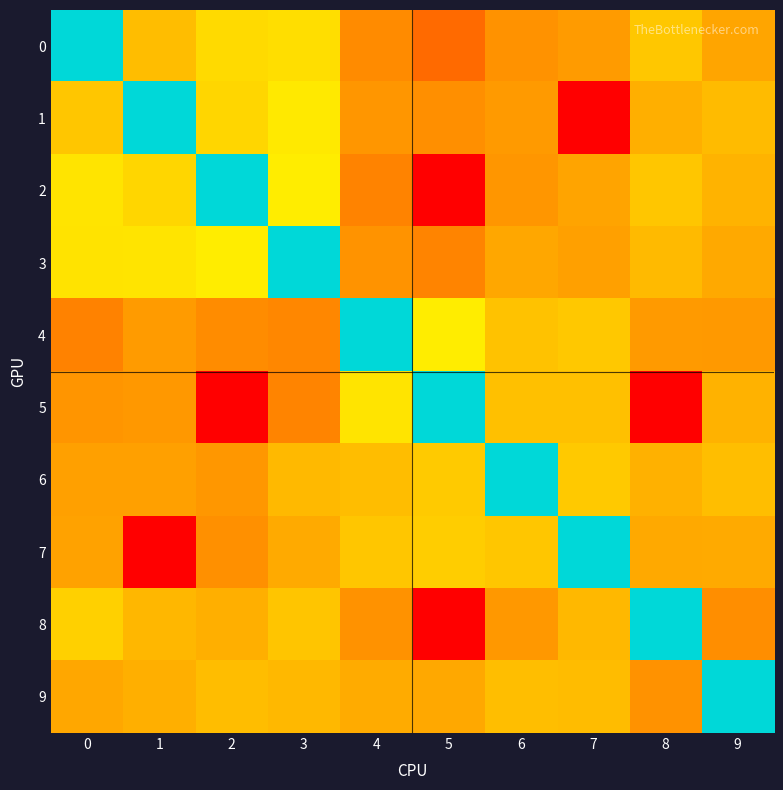

Reading left to right, transcribe all the data shown in this chart.

0: 0=0.0	1=-66.0	2=-60.0	3=-59.1	4=-76.2	5=-82.9	6=-74.8	7=-72.9	8=-63.9	9=-70.9
1: 0=-64.0	1=0.0	2=-60.8	3=-57.0	4=-74.0	5=-75.3	6=-73.2	7=-105.0	8=-68.8	9=-66.4
2: 0=-58.0	1=-60.9	2=0.0	3=-56.0	4=-77.8	5=-105.0	6=-73.8	7=-71.0	8=-64.1	9=-68.0
3: 0=-58.1	1=-58.0	2=-56.0	3=0.0	4=-74.6	5=-77.5	6=-70.5	7=-71.9	8=-66.6	9=-70.0
4: 0=-78.0	1=-73.0	2=-76.1	3=-76.9	4=0.0	5=-56.0	6=-65.0	7=-63.8	8=-73.1	9=-73.4
5: 0=-74.0	1=-73.6	2=-105.0	3=-77.6	4=-58.0	5=0.0	6=-65.4	7=-65.4	8=-105.0	9=-68.2
6: 0=-71.9	1=-71.9	2=-73.8	3=-66.7	4=-66.0	5=-63.3	6=0.0	7=-63.4	8=-68.4	9=-65.6
7: 0=-71.5	1=-105.0	2=-75.1	3=-69.9	4=-64.1	5=-62.7	6=-64.0	7=0.0	8=-70.0	9=-69.9
8: 0=-61.9	1=-67.3	2=-68.8	3=-64.3	4=-74.8	5=-105.0	6=-73.5	7=-67.0	8=0.0	9=-75.5
9: 0=-70.5	1=-68.9	2=-66.0	3=-67.0	4=-69.7	5=-70.2	6=-65.6	7=-66.1	8=-74.8	9=0.0